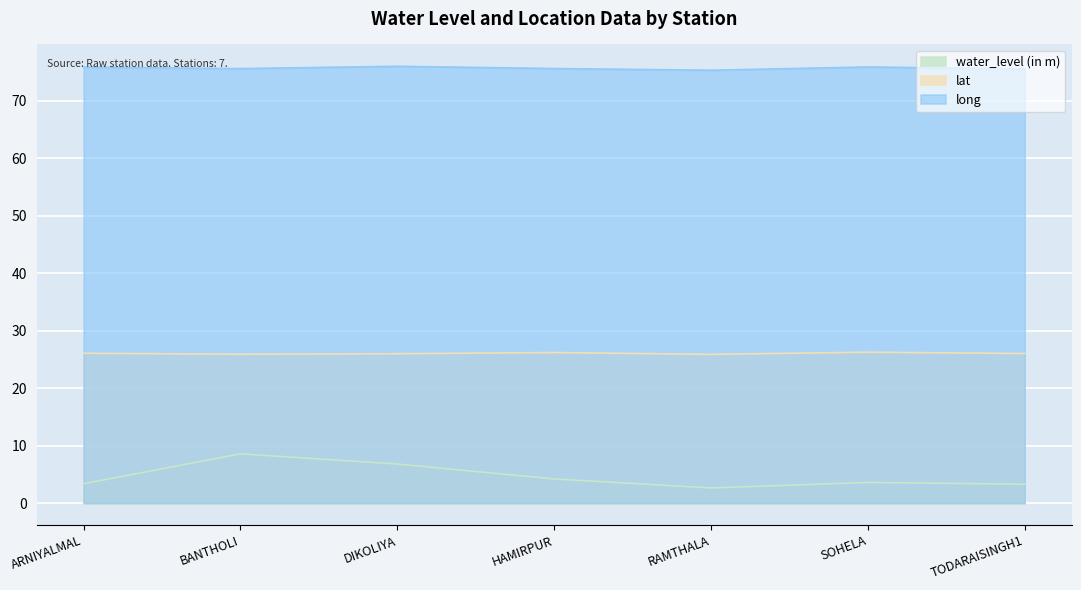

List the labels in order of long value, largest first.

DIKOLIYA, SOHELA, ARNIYALMAL, HAMIRPUR, BANTHOLI, TODARAISINGH1, RAMTHALA